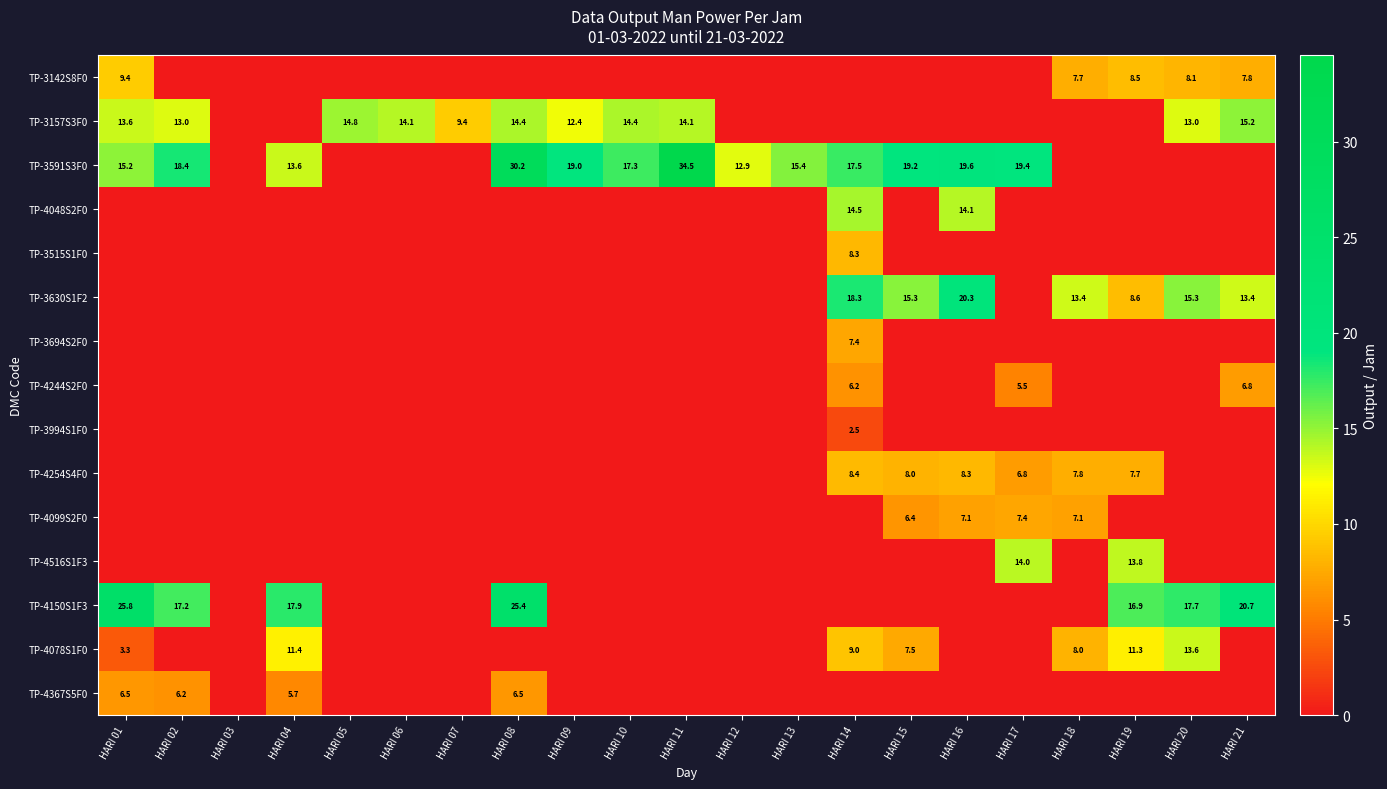

What is the spread (max minus min) of values at HARI 13?

15.4